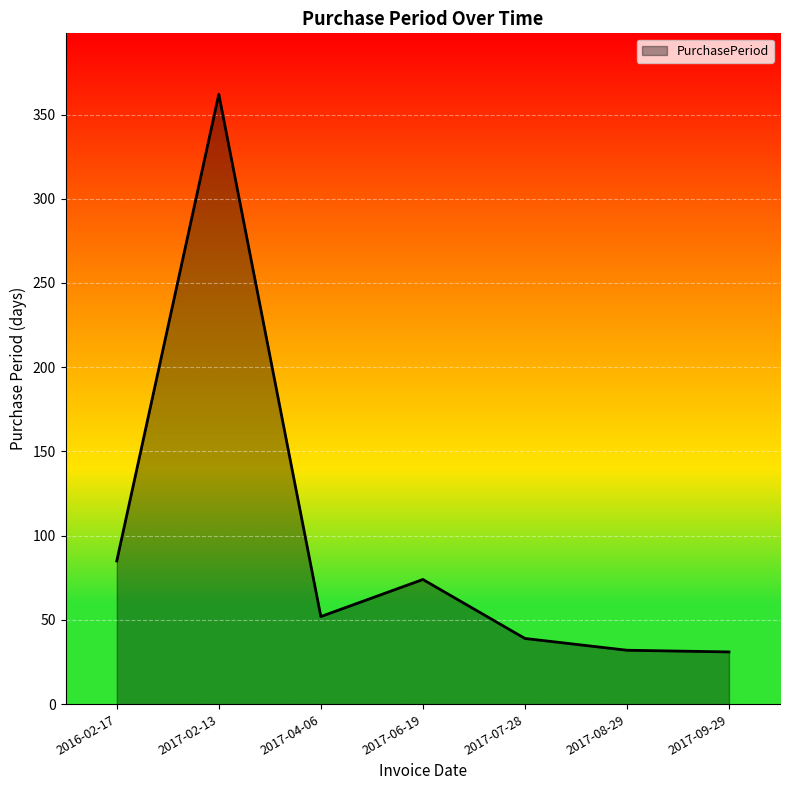

How many values are below 52?

3